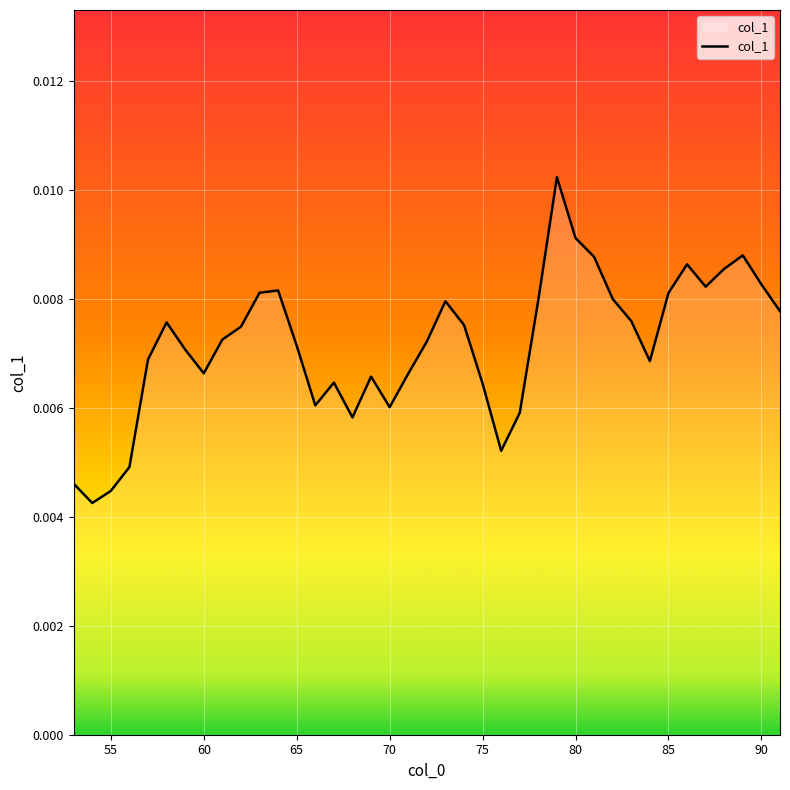

Between 75 and 85, which is larger?

85